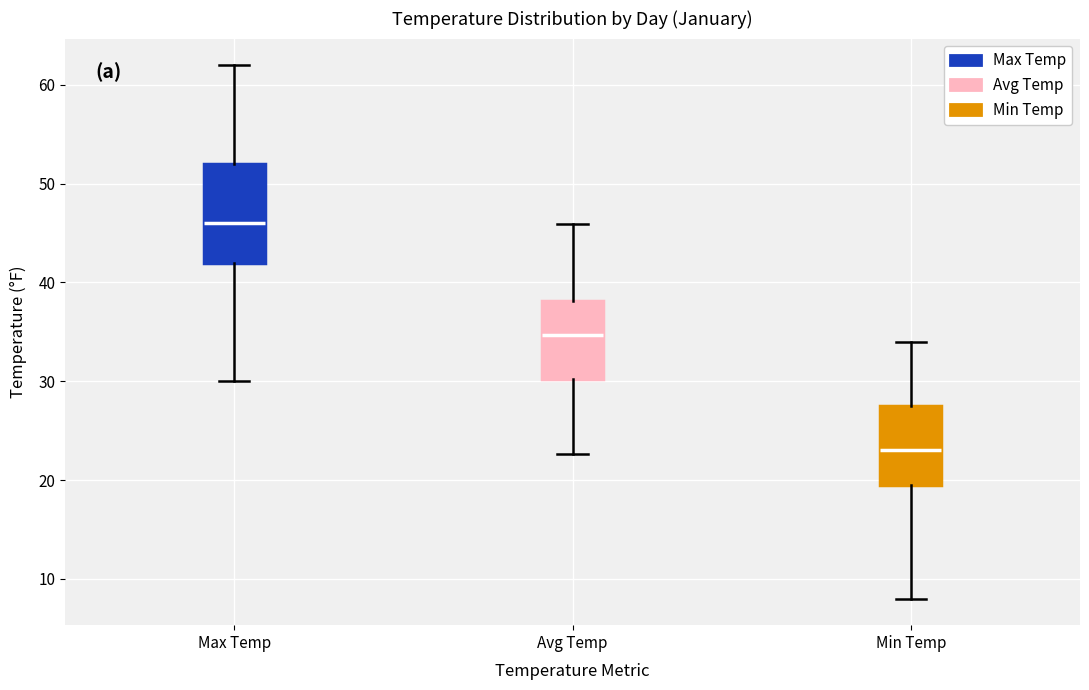

Which box's median line is the highest?

Max Temp